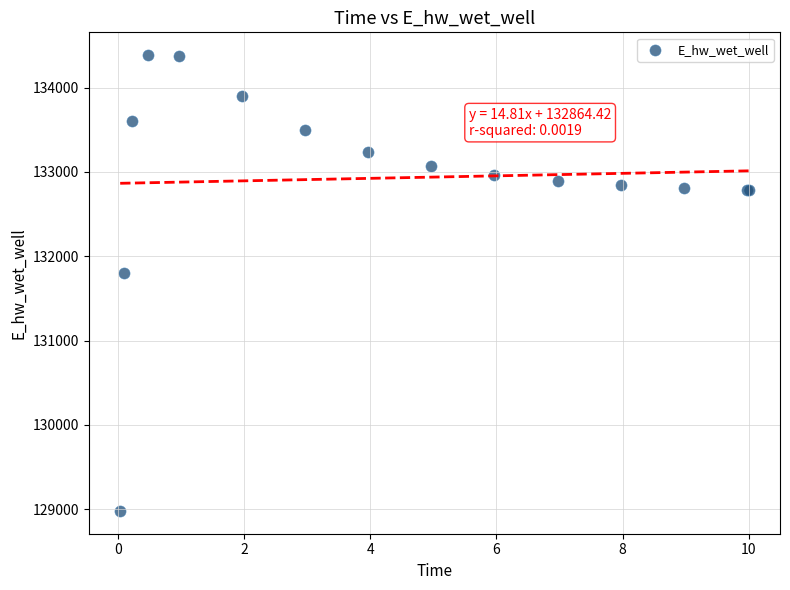

What Y value in the scatter plot is closest to 131682?

131799.2